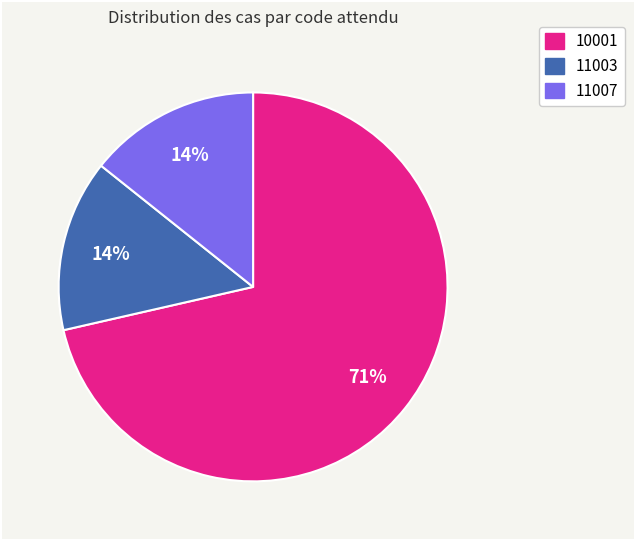

What is the largest slice in the pie chart?

10001